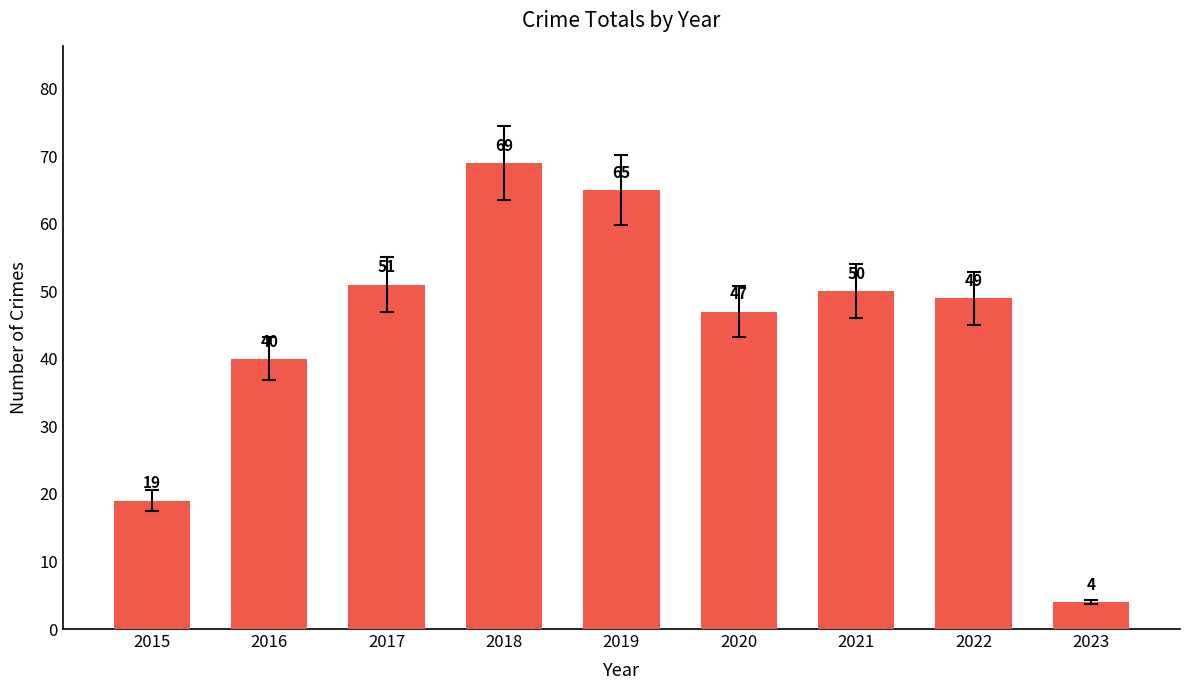

How many bars are there in total?

9